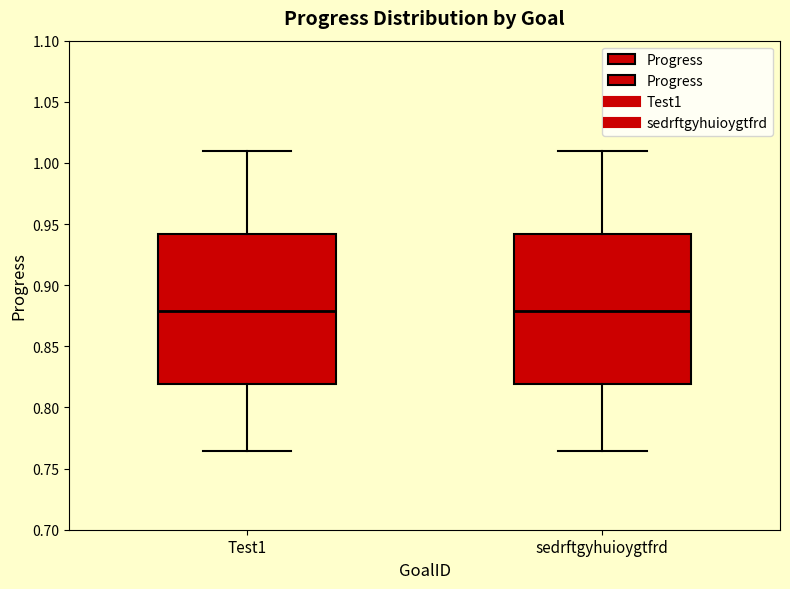

Reading left to right, transcribe this box plot: for each box, give where its median line is, the range the box spans, and where its two whiskers end, as read against the y-axis. The values are not printed on the chart, so give them approximately, as read against the axis.

Test1: median 0.880, box 0.820 to 0.940, whiskers 0.765 to 1.010
sedrftgyhuioygtfrd: median 0.880, box 0.820 to 0.940, whiskers 0.765 to 1.010